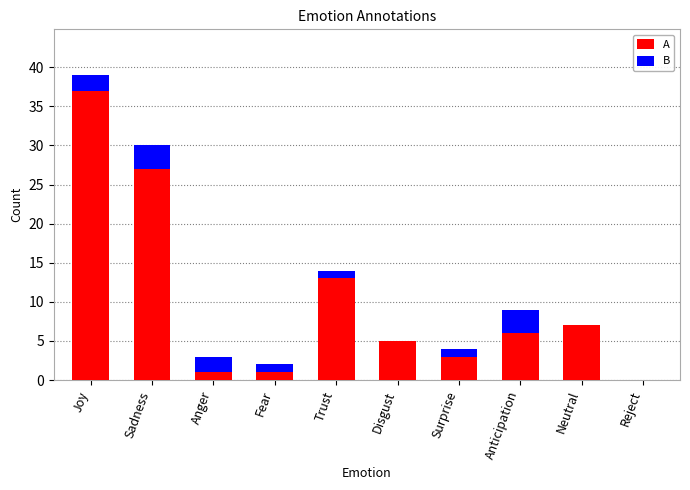

What is the sum of all A values?

100